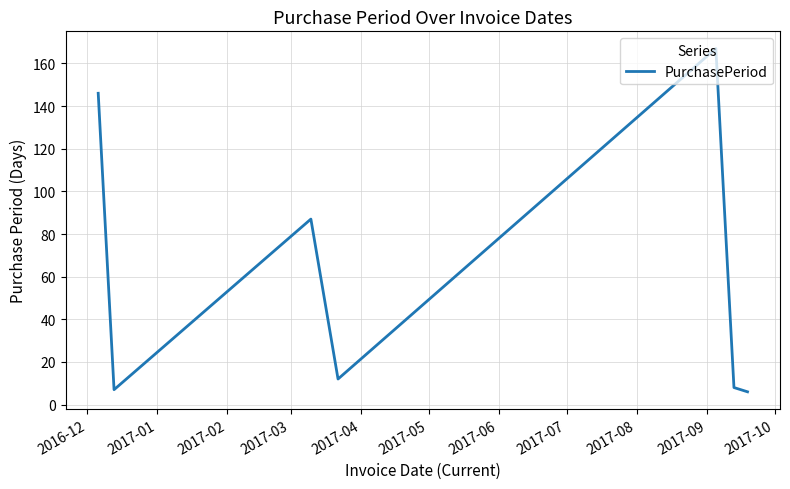

True or false: there are more than 2 points higher than both neighbors.

False